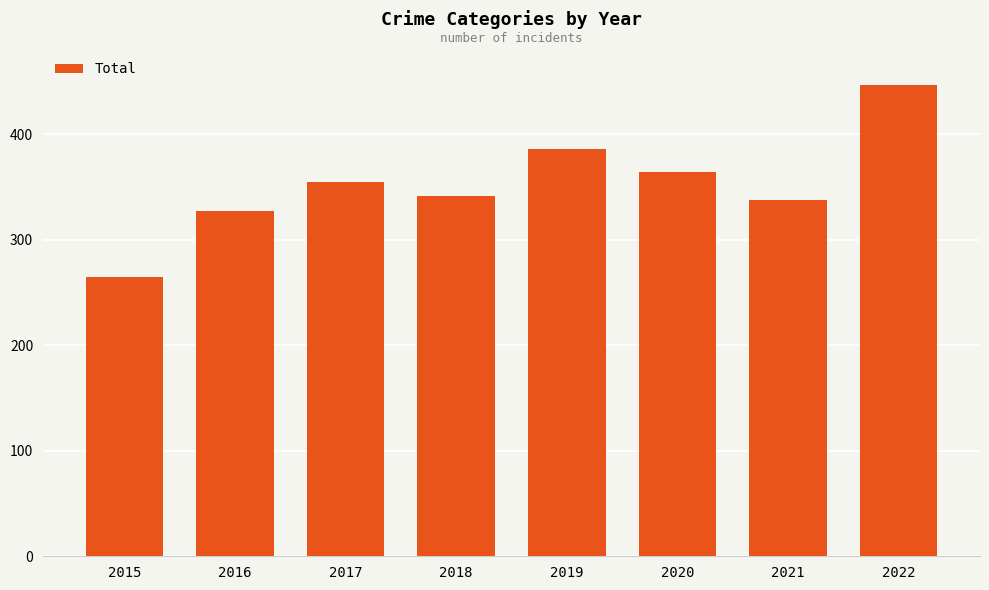

What is the change in value from 2015 to 2017?

+90